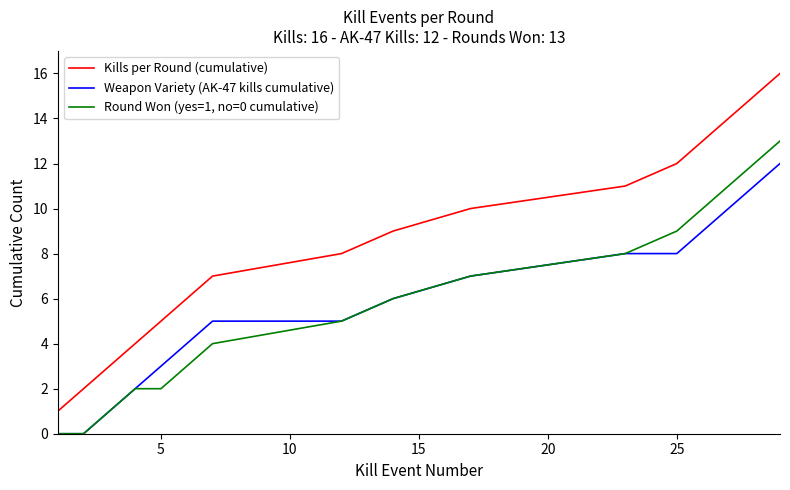

True or false: Round Won (yes=1, no=0 cumulative) and Kills per Round (cumulative) intersect in this chart.

False